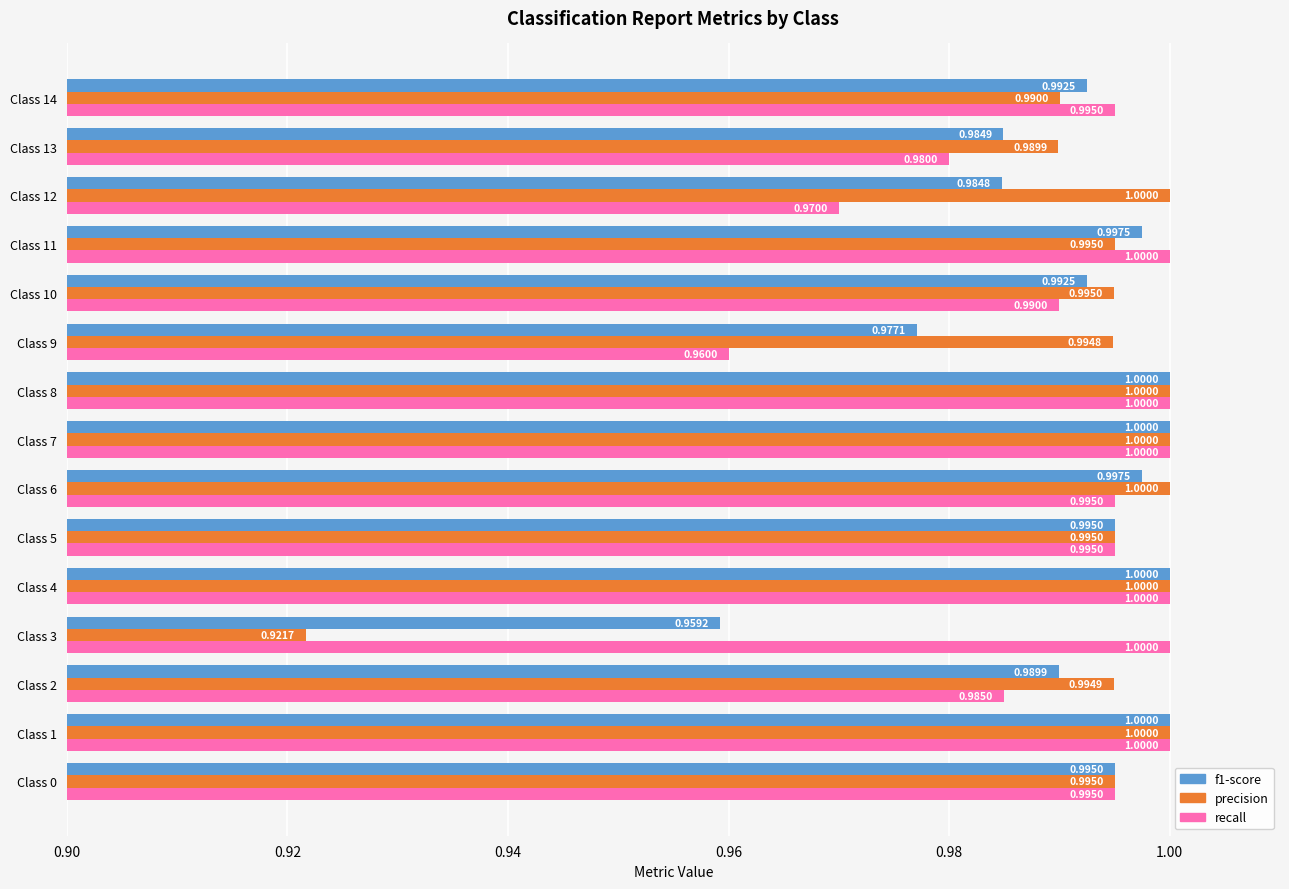

What is the maximum value shown in the chart?

1.0